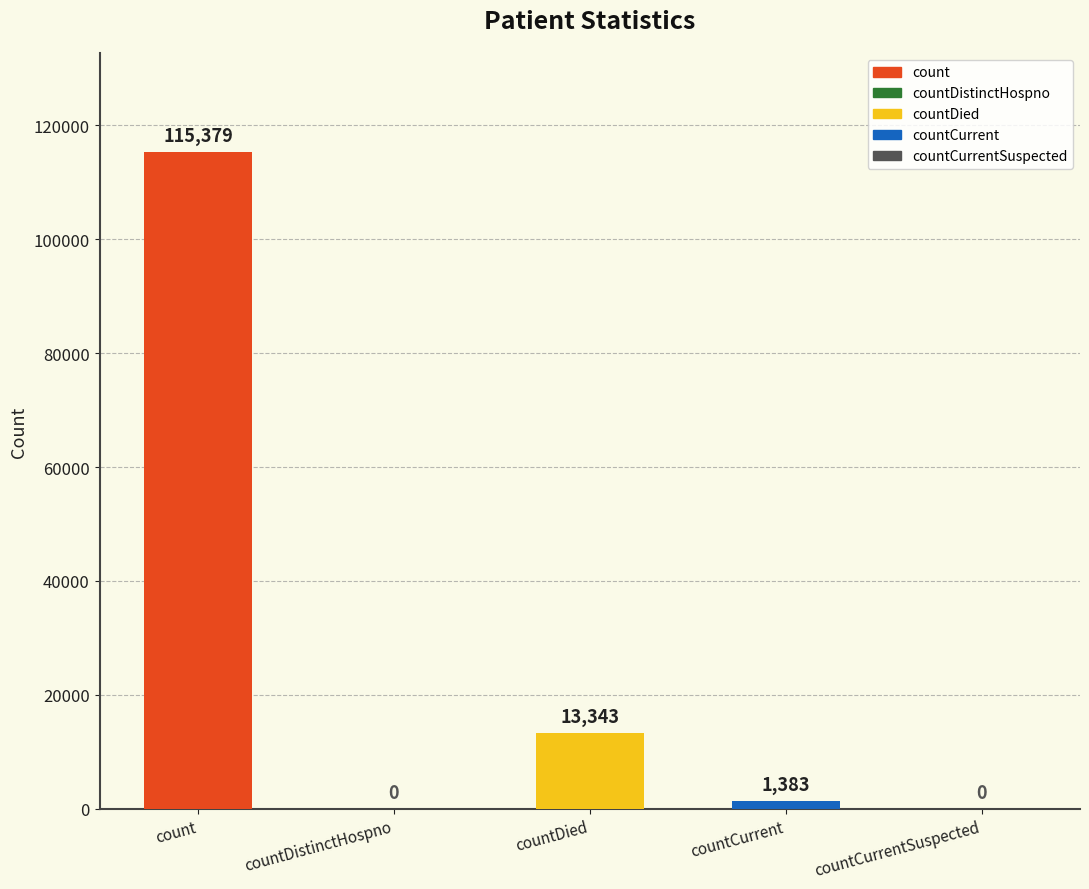

How many values exceed 1383?

2